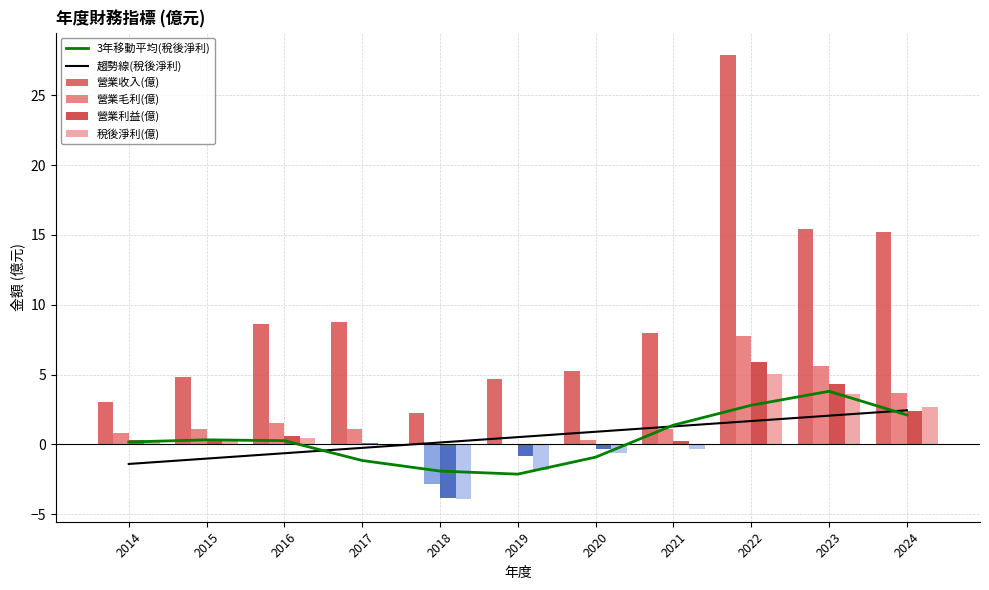

How many series are shown in this chart?

6